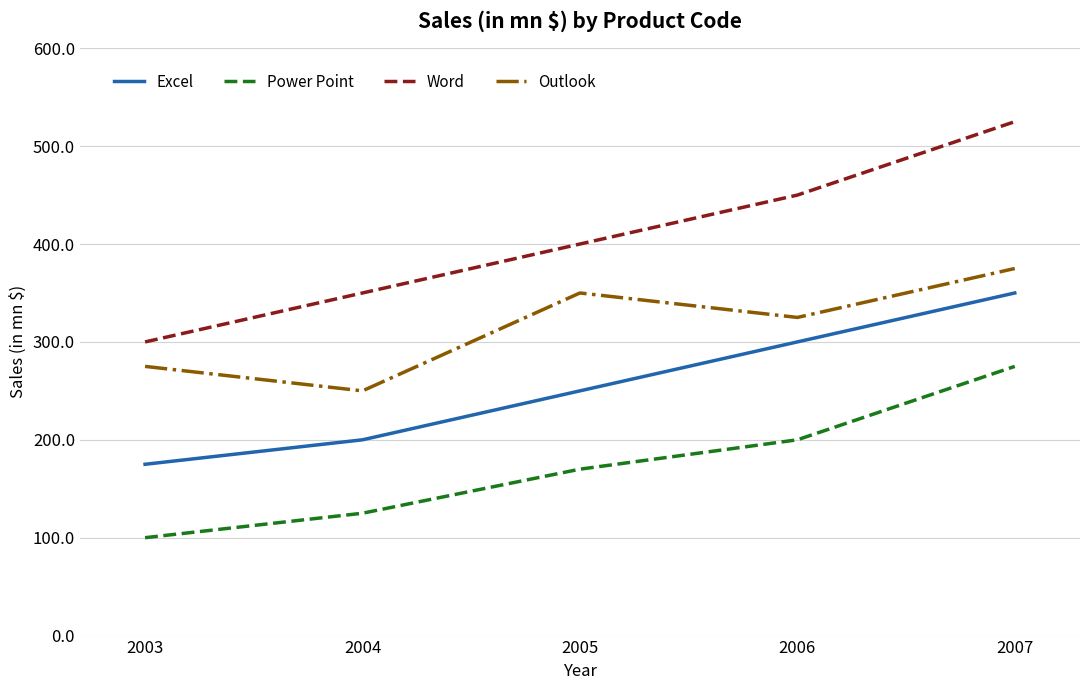

Which category has the highest value across all series?

2007